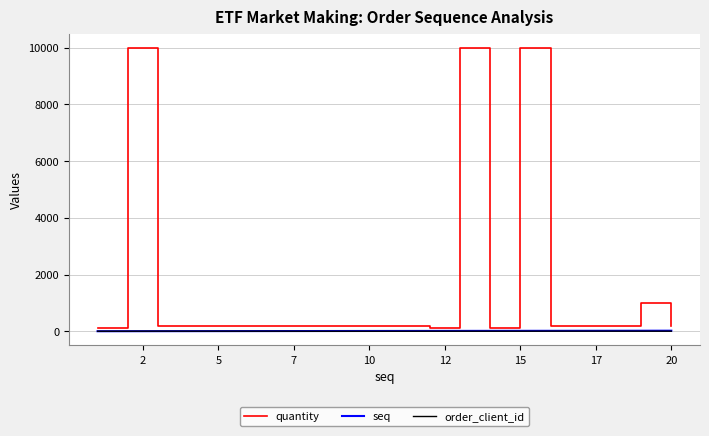

What is the greatest value displayed?

10000